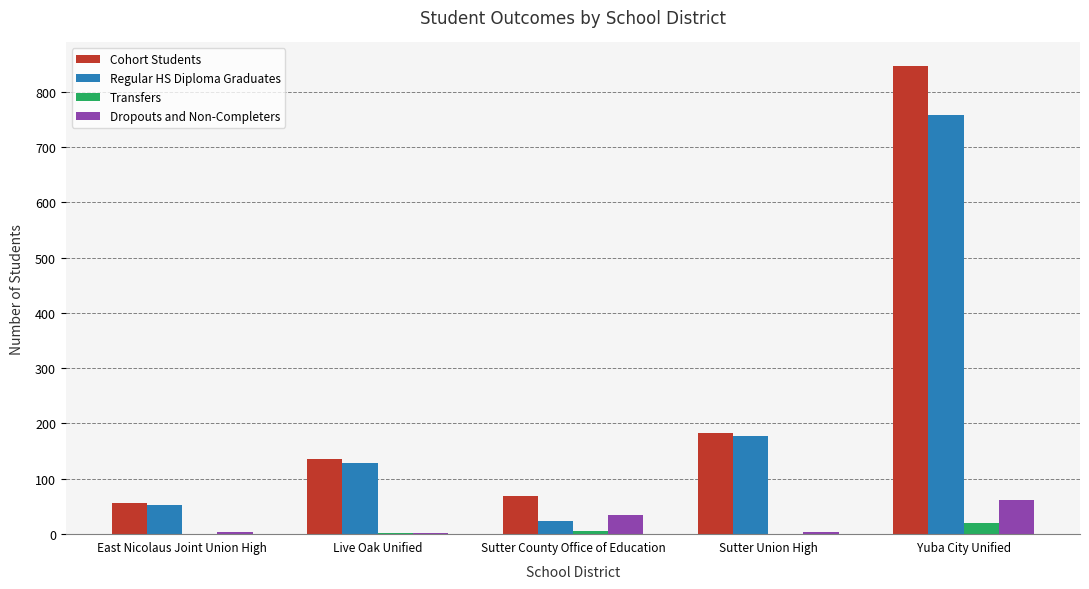

The Dropouts and Non-Completers series shows 35 at Sutter County Office of Education. True or false?

True